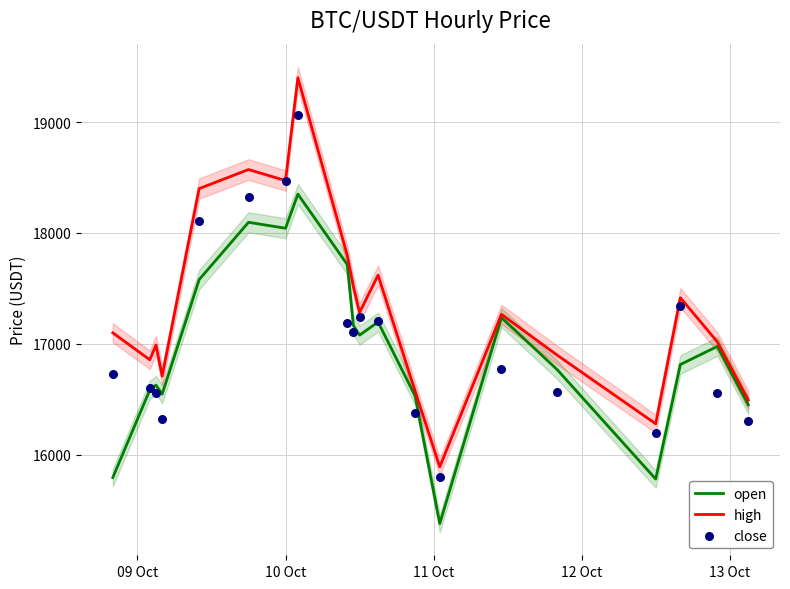

Which series reaches the maximum Y coordinate?

high